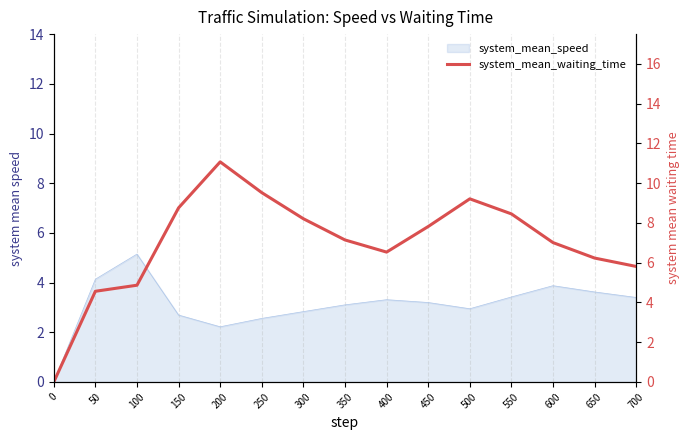

True or false: the data has more than 1 interior local peaks.

True